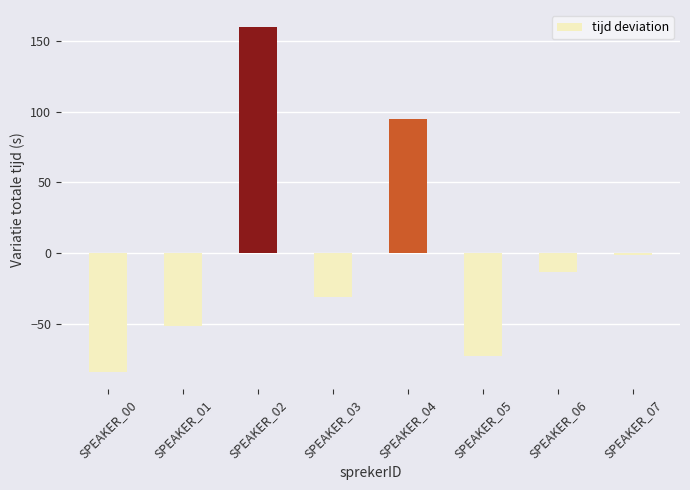

Reading left to right, transcribe all the data shown in this chart.

-83.8	-51.5	159.8	-31.3	94.6	-73.0	-13.6	-1.2